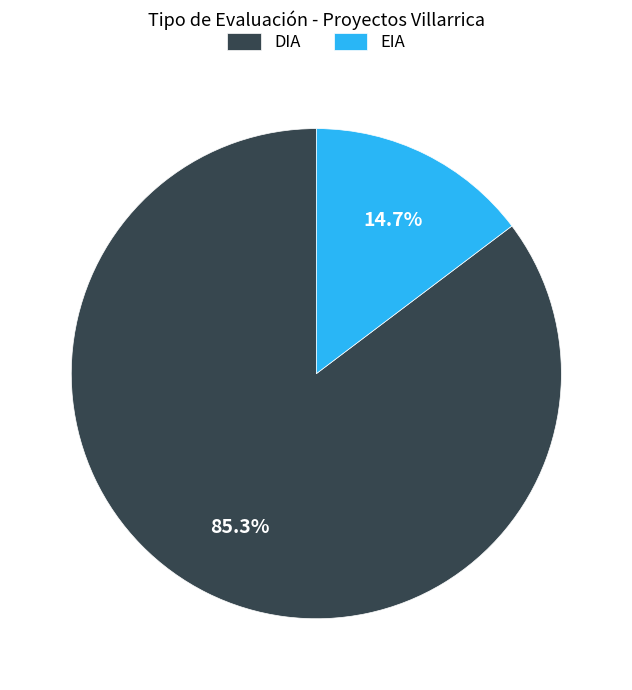

The EIA slice represents 7% of the pie. True or false?

False